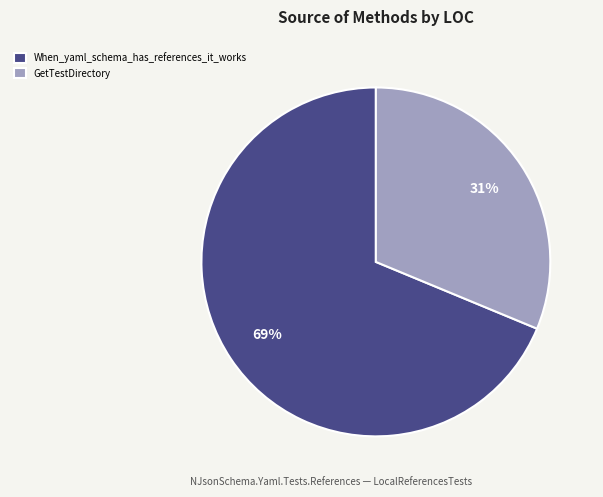

Which category has the smallest portion of the pie?

GetTestDirectory